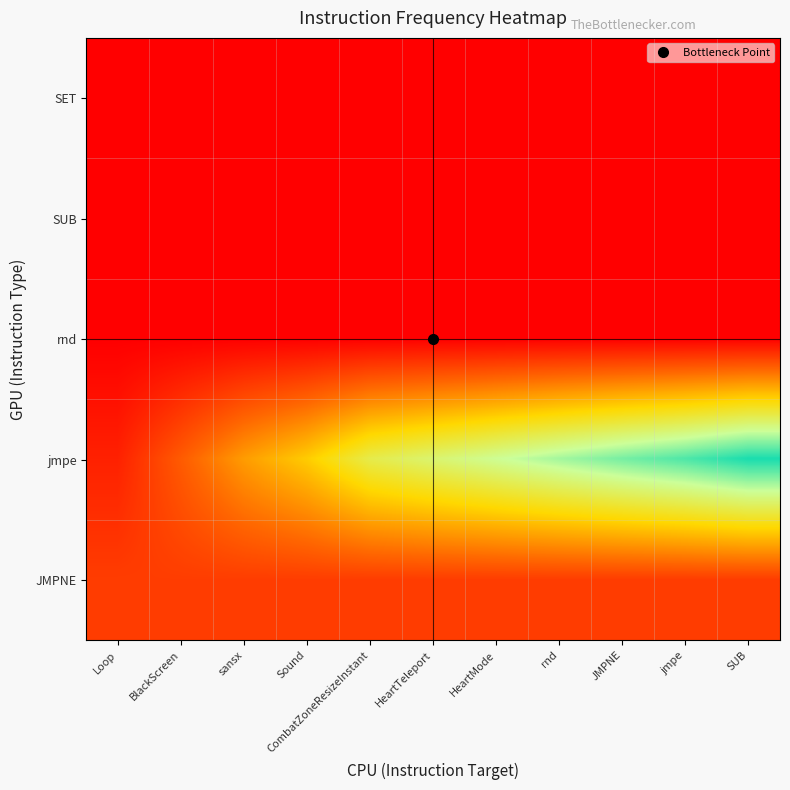

Reading right to left, list all the values displayed in this chart.

SET: SUB=0	jmpe=0	JMPNE=0	rnd=0	HeartMode=0	HeartTeleport=0	CombatZoneResizeInstant=0	Sound=0	sansx=0	BlackScreen=0	Loop=0
SUB: SUB=0	jmpe=0	JMPNE=0	rnd=0	HeartMode=0	HeartTeleport=0	CombatZoneResizeInstant=0	Sound=0	sansx=0	BlackScreen=0	Loop=0
rnd: SUB=0	jmpe=0	JMPNE=0	rnd=0	HeartMode=0	HeartTeleport=0	CombatZoneResizeInstant=0	Sound=0	sansx=0	BlackScreen=0	Loop=0
jmpe: SUB=213	jmpe=199	JMPNE=188	rnd=176	HeartMode=163	HeartTeleport=150	CombatZoneResizeInstant=137	Sound=104	sansx=81	BlackScreen=49	Loop=18
JMPNE: SUB=33	jmpe=33	JMPNE=33	rnd=33	HeartMode=33	HeartTeleport=33	CombatZoneResizeInstant=33	Sound=33	sansx=33	BlackScreen=33	Loop=33